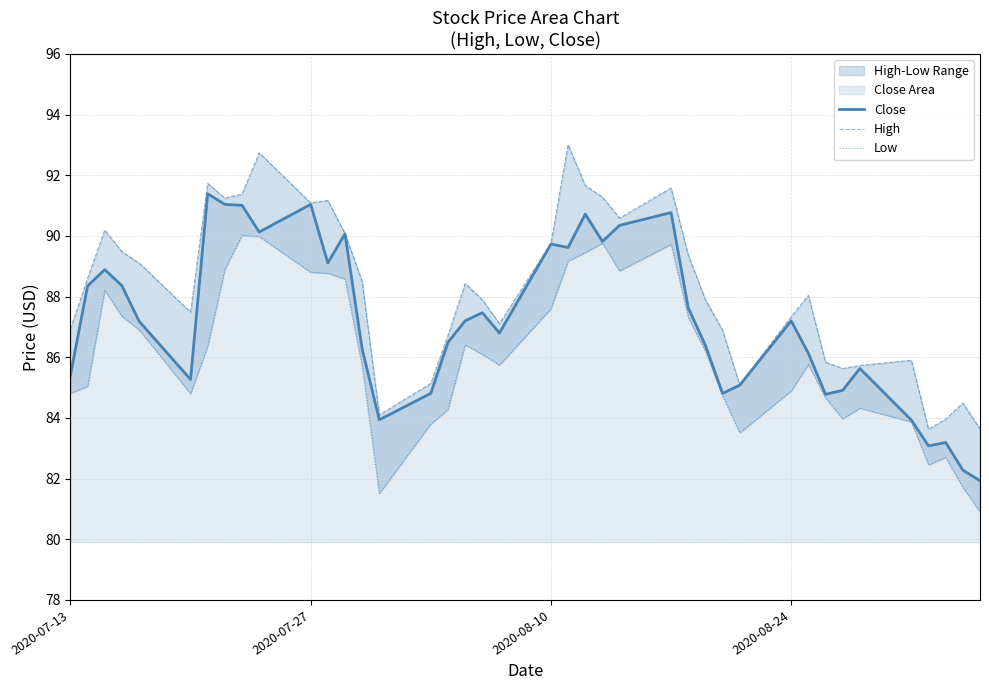

True or false: Low and High cross at least once.

False